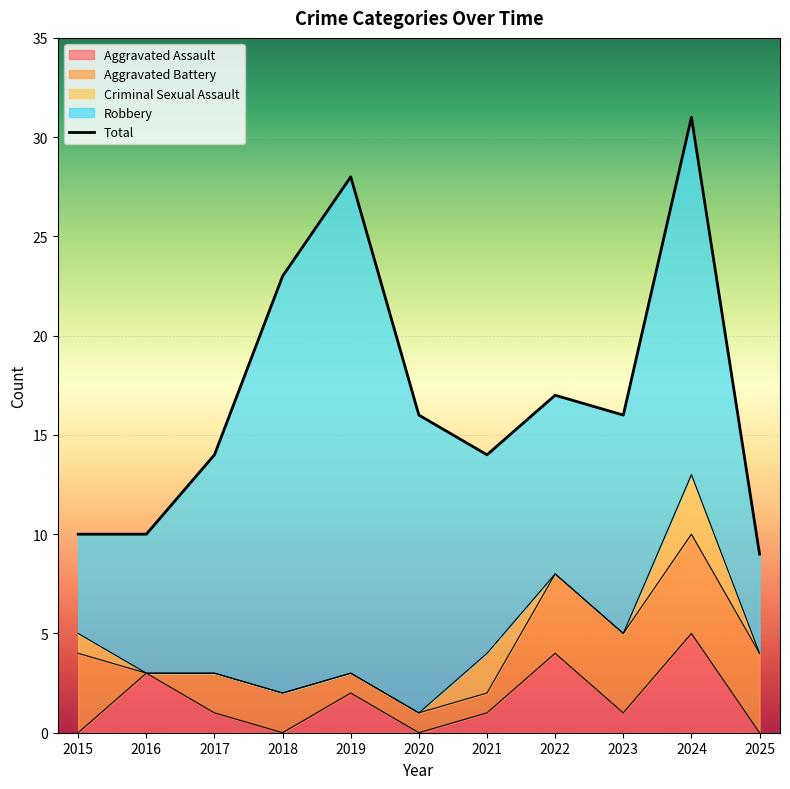

What is the value of the 2nd point from the left?

10